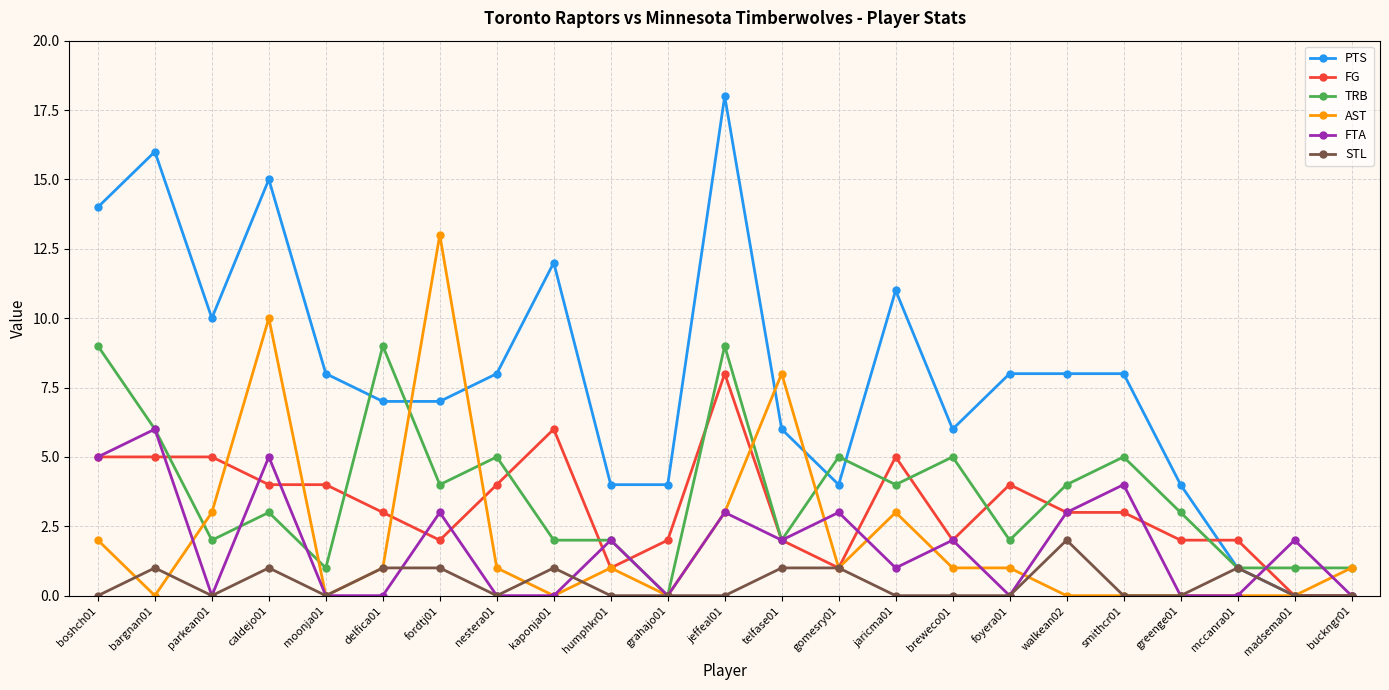

At which label does FG reach its peak?

jeffeal01